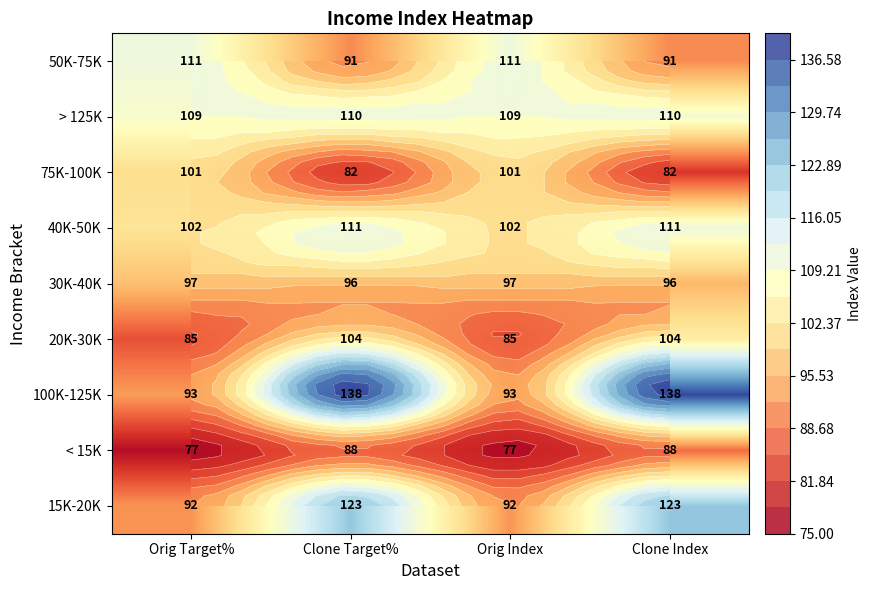

List the series in order of their peak value, lowest first.

< 15K, 30K-40K, 75K-100K, 20K-30K, > 125K, 50K-75K, 40K-50K, 15K-20K, 100K-125K